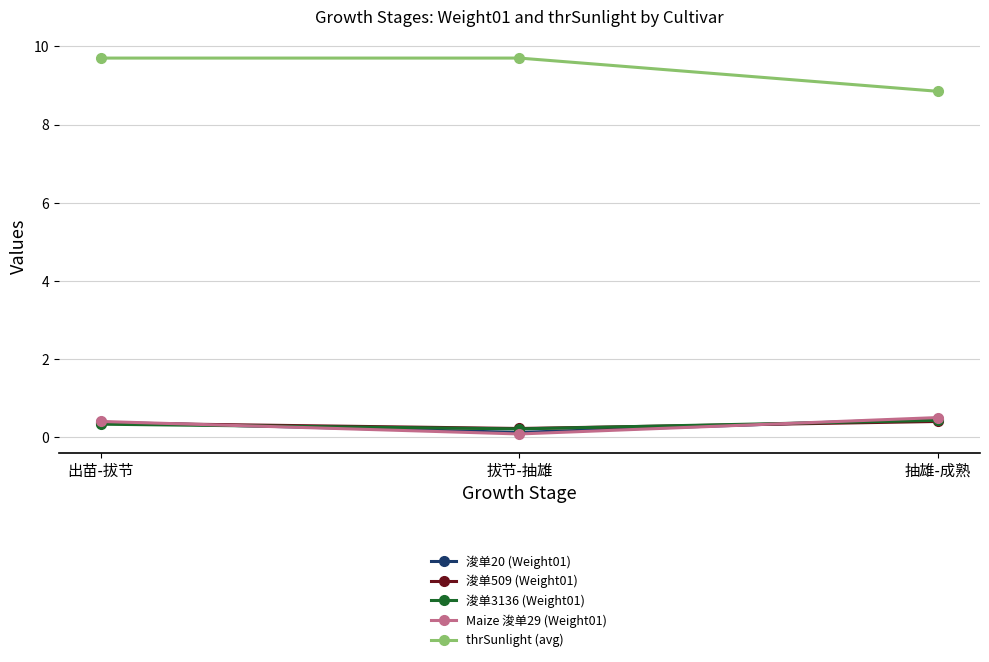

What is the label of the 2nd point from the right?

拔节-抽雄